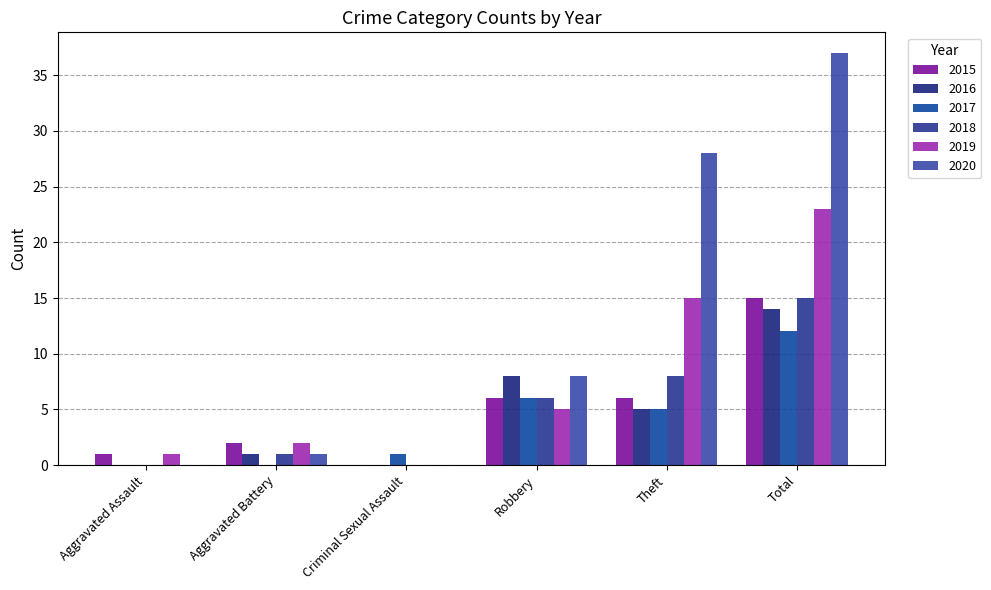

Are the bars horizontal?

No